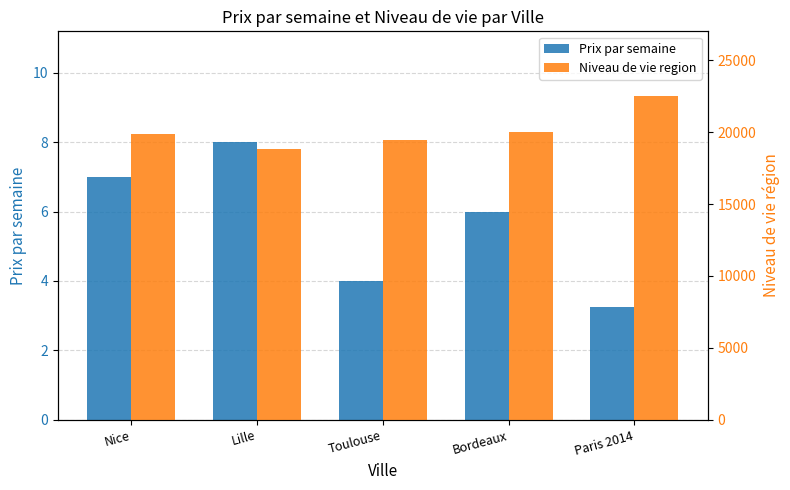

What position from the left is Nice?

1